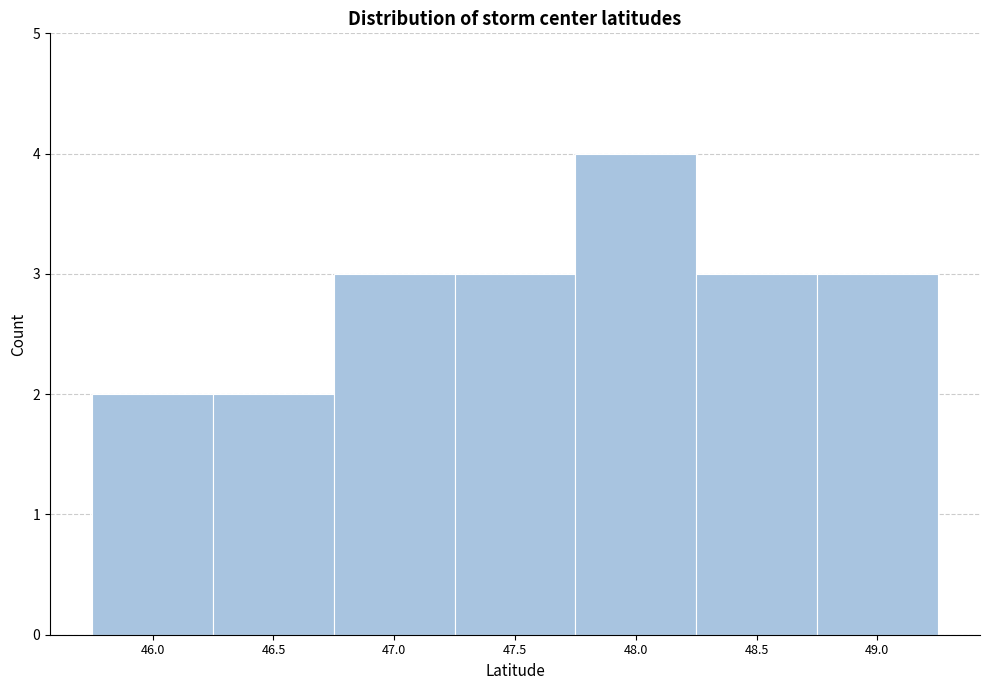

Reading left to right, transcribe all the data shown in this chart.

46.0=2	46.5=2	47.0=3	47.5=3	48.0=4	48.5=3	49.0=3